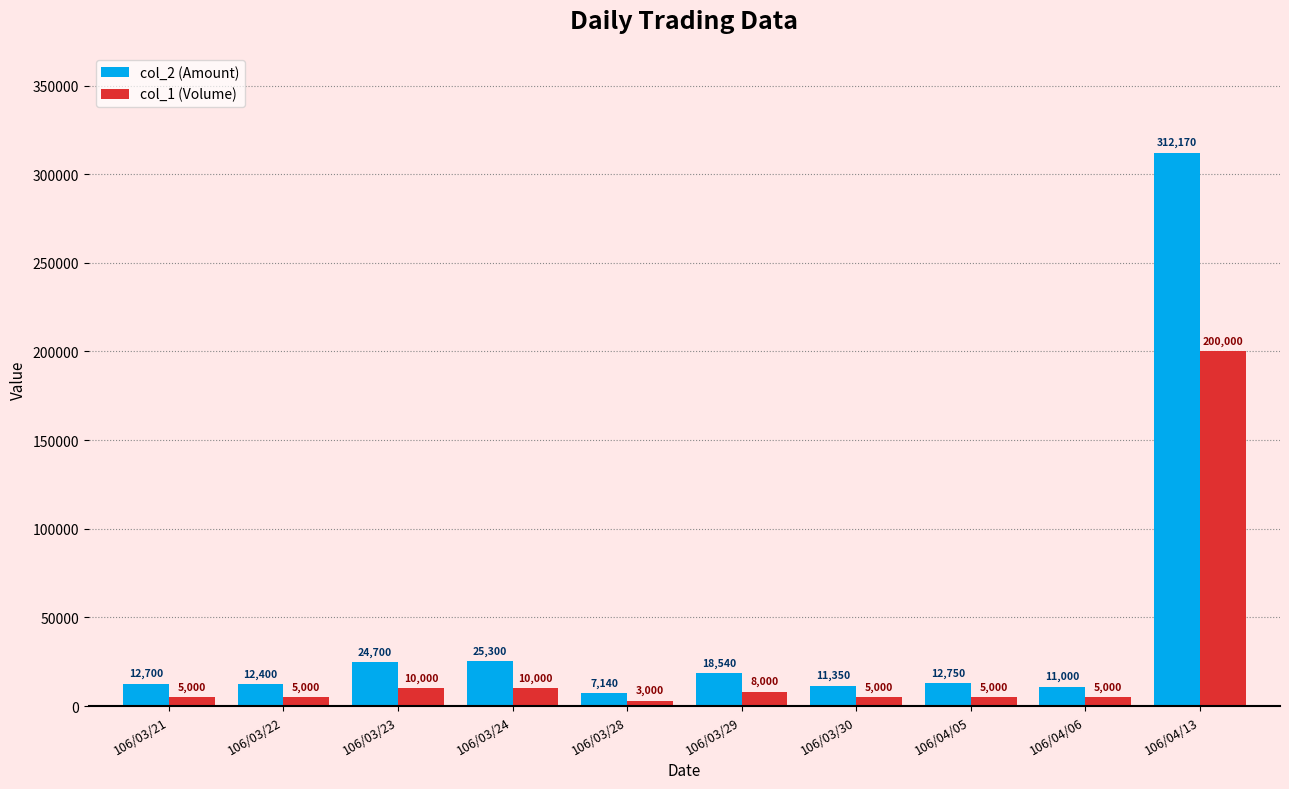

What value does the col_1 (Volume) series have at 106/03/22, to the nearest 10?

5000